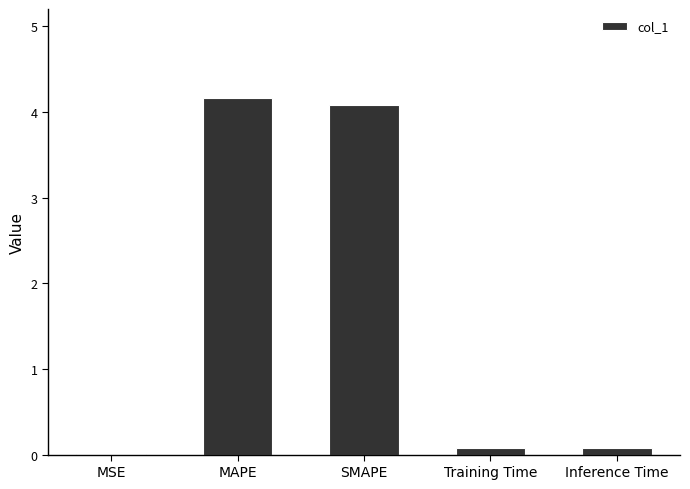

The chart shows a value of 1.7 at MAPE. True or false?

False